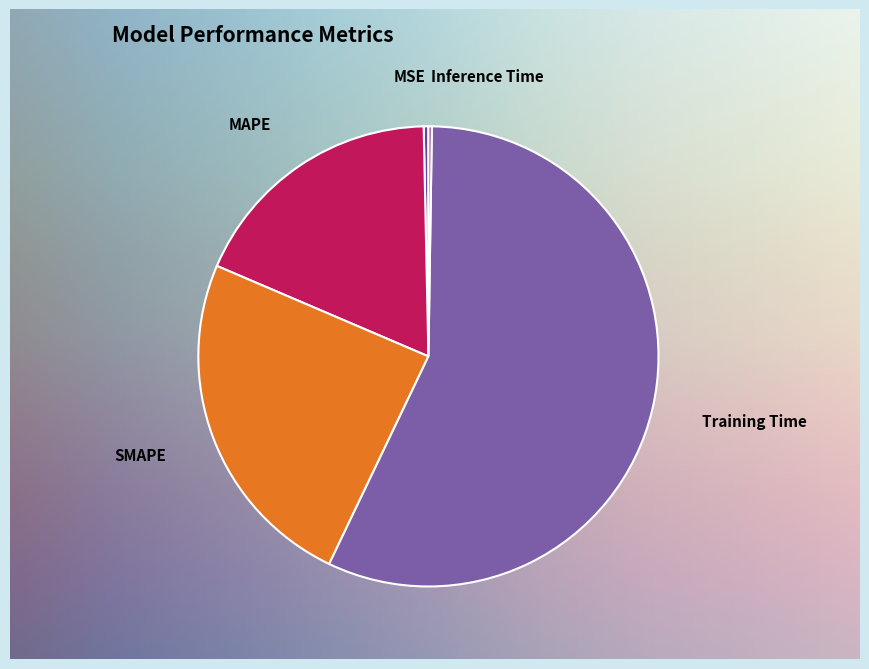

What is the total percentage of Inference Time and SMAPE?

24.6%